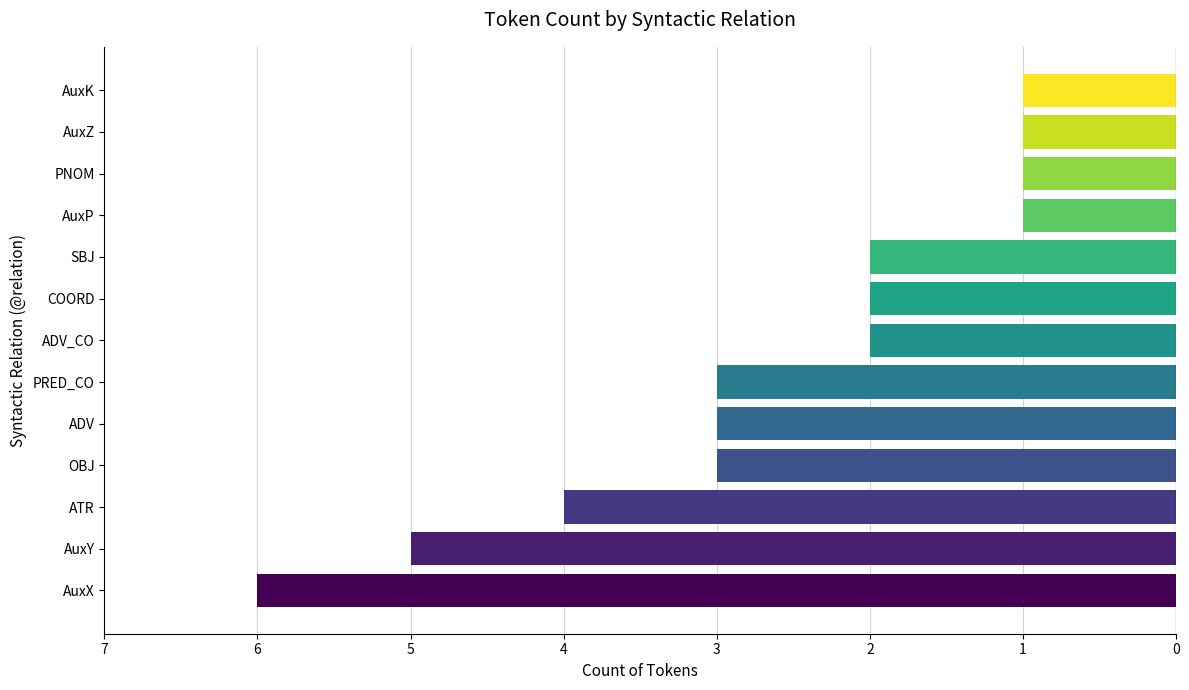

Are the bars horizontal?

Yes